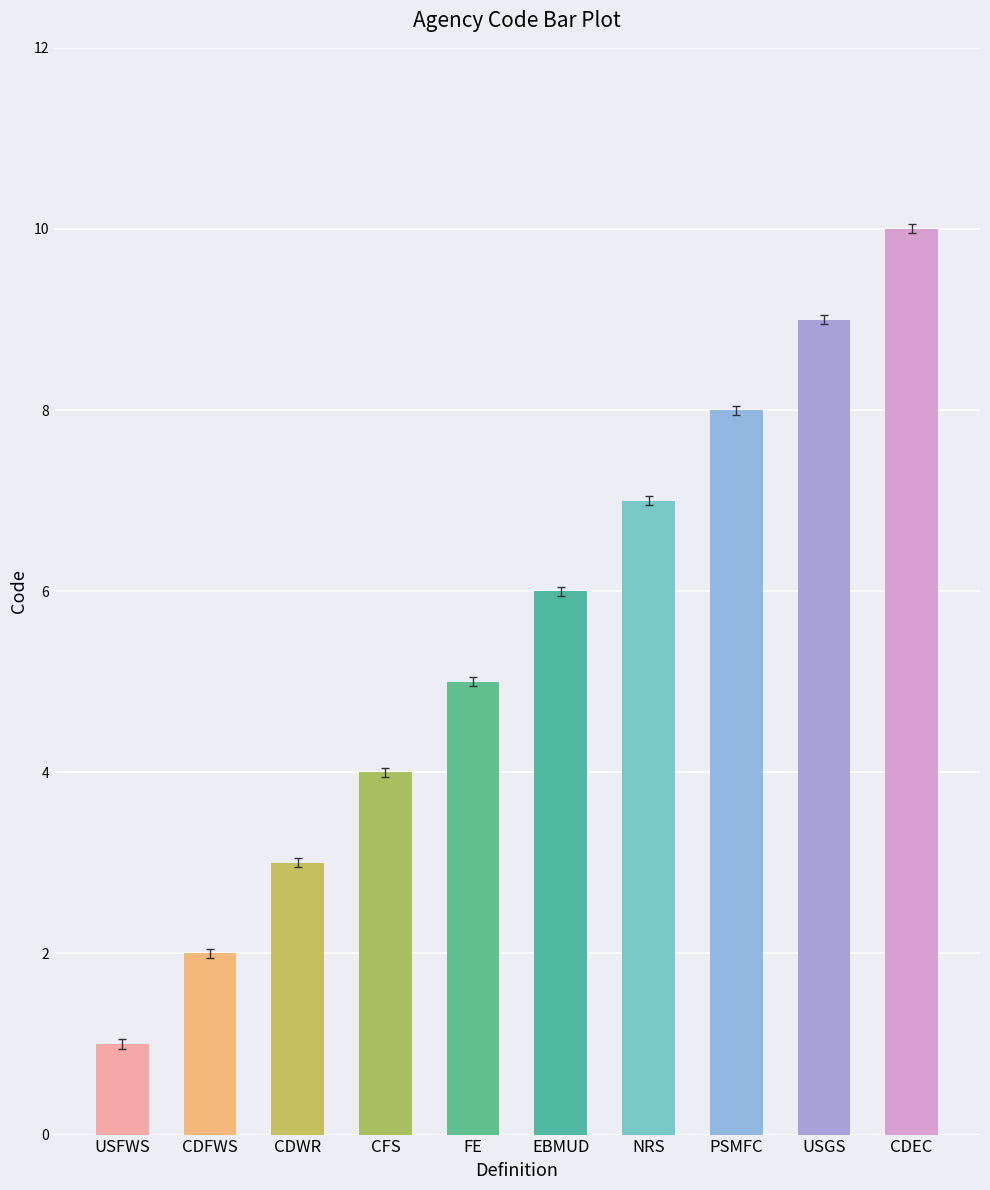

What is the sum of the values at FE and CDEC?

15